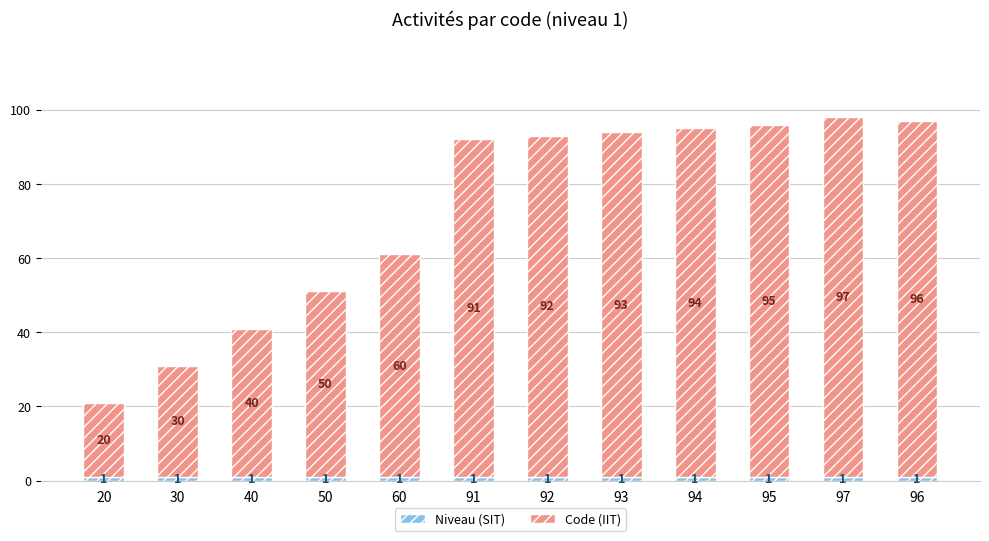

At which category is the sum across all series the highest?

97